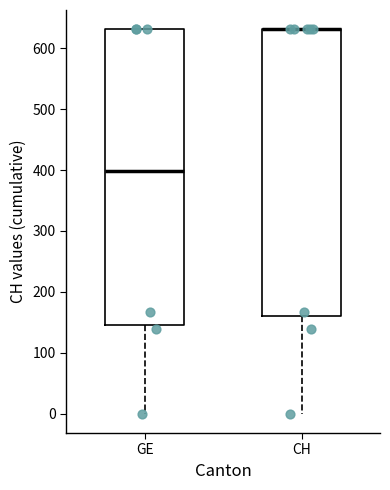

Reading left to right, transcribe this box plot: for each box, give where its median line is, the range the box spans, and where its two whiskers end, as read against the y-axis. The values are not printed on the chart, so give them approximately, as read against the axis.

GE: median 400, box 150 to 630, whiskers 0 to 630
CH: median 630 (drawn on the box's upper edge), box 160 to 630, whiskers 0 to 630